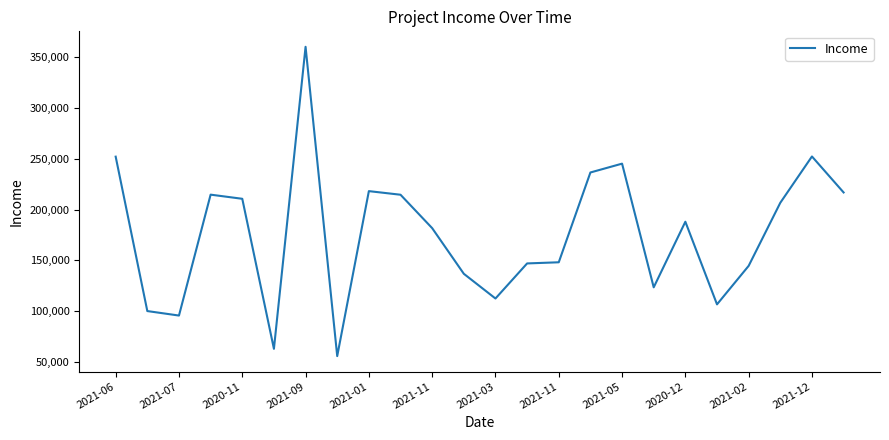

What is the smallest value displayed?

55404.2